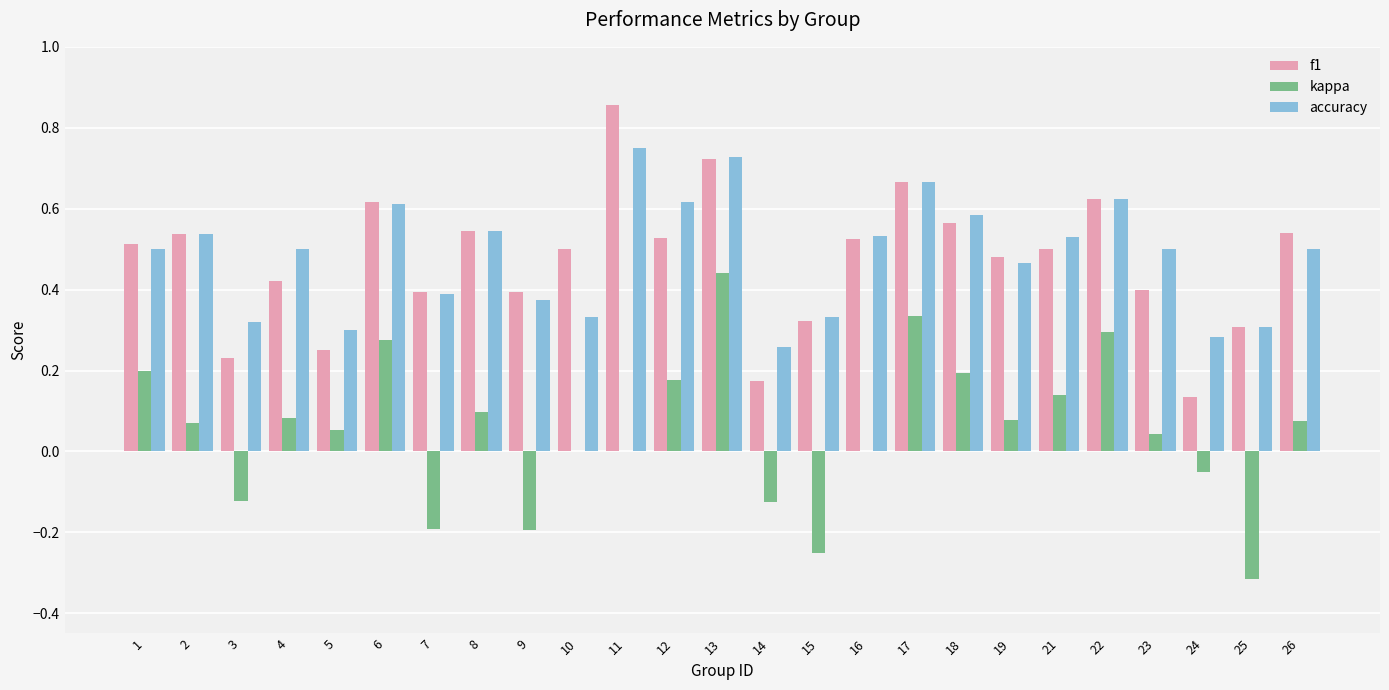

Is it true that accuracy equals 1.2 at 11?

False